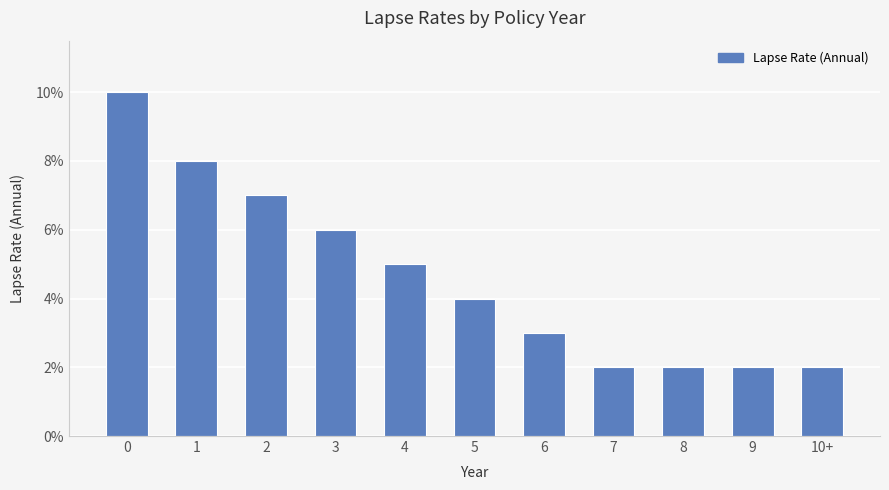

Are the bars horizontal?

No